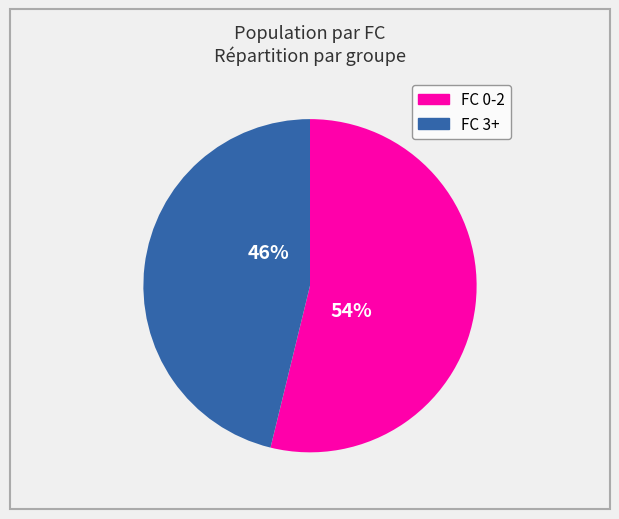

Does any single category account for the majority?

Yes